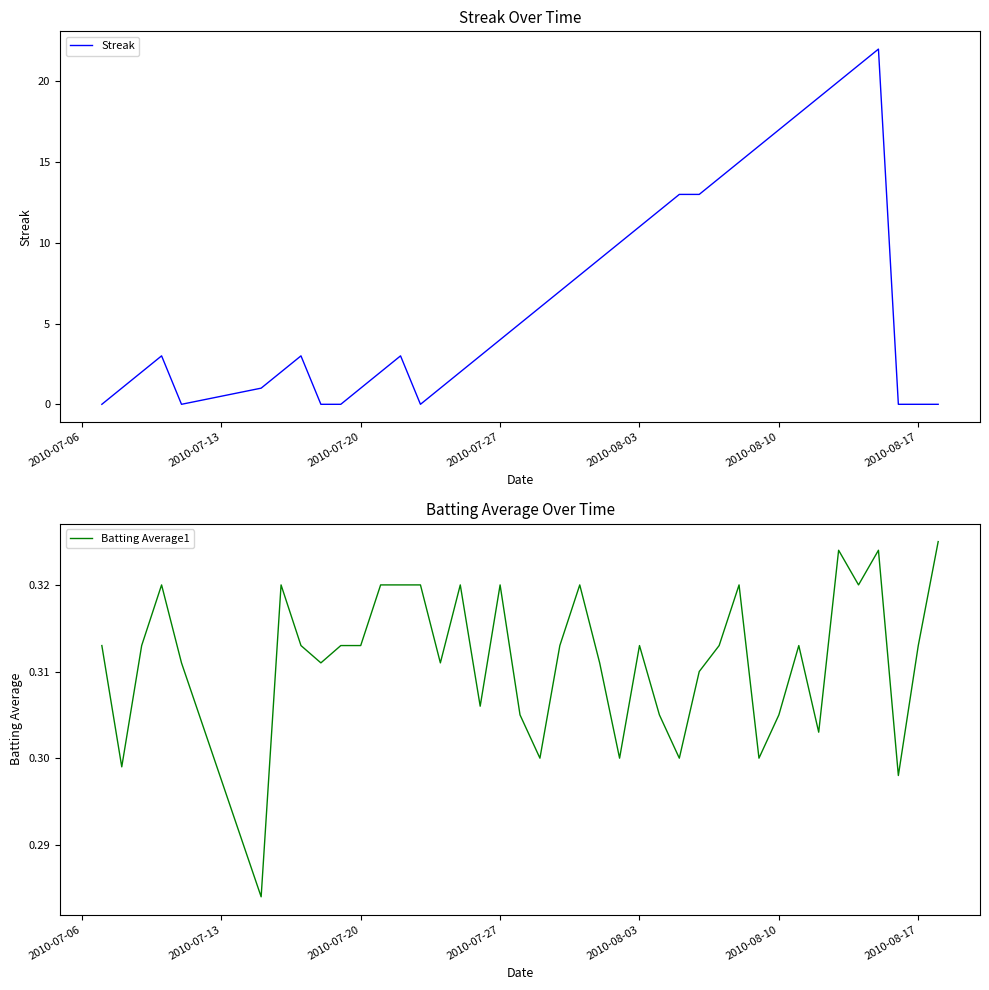

Rank the series by their maximum value, from lowest to highest.

Batting Average1, Streak